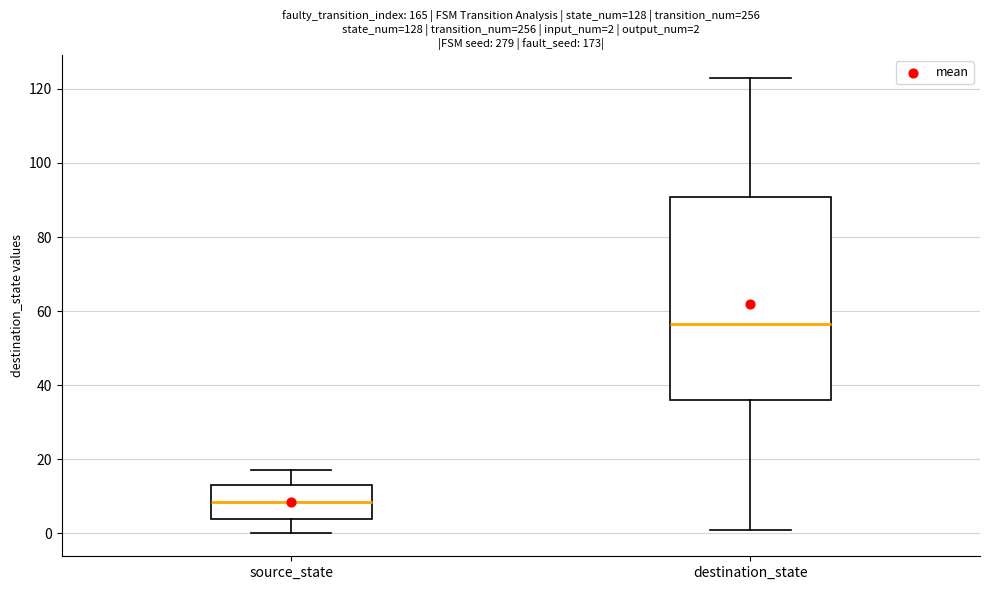

Which box is the tallest, from its lower edge to its upper edge?

destination_state